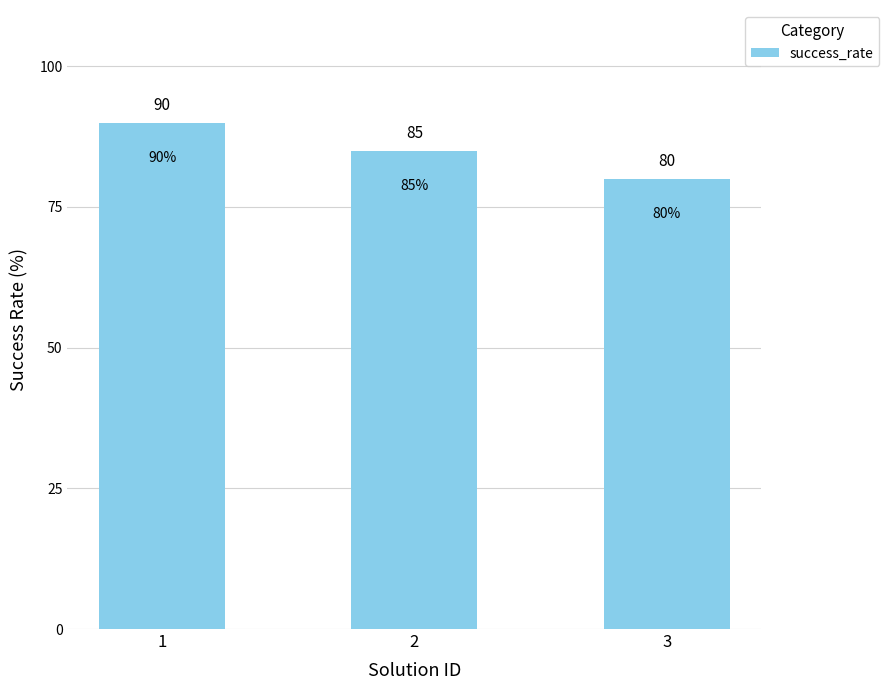

Count the values in the range 80 to 90.

3